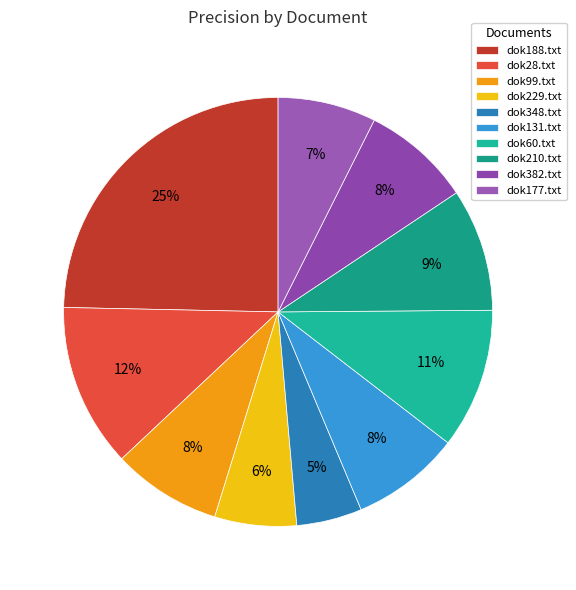

Does dok177.txt account for over 50% of the chart?

No